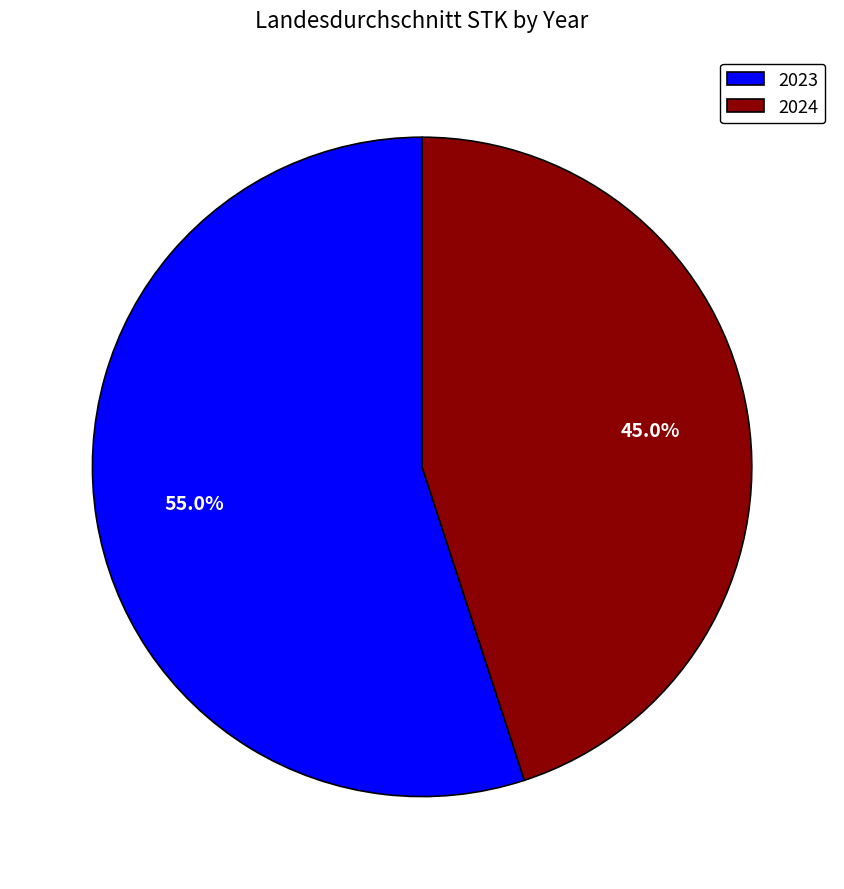

Combined, do 2023 and 2024 account for over 50%?

Yes